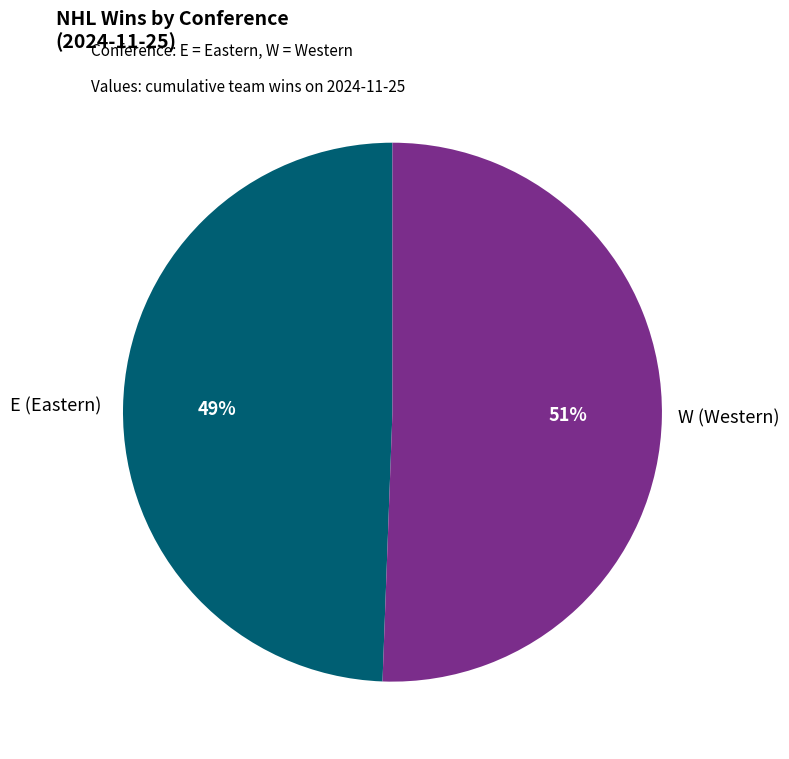

What percentage is the W slice, to the nearest percent?

51%